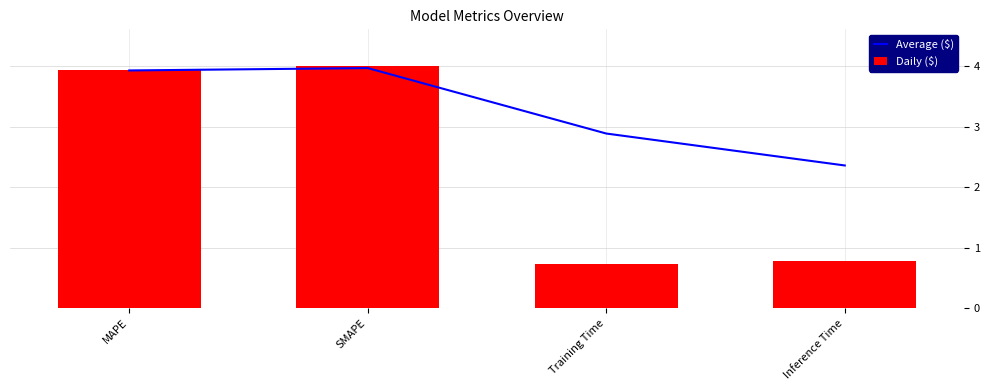

The value of Average ($) at MAPE is 3.9. True or false?

True